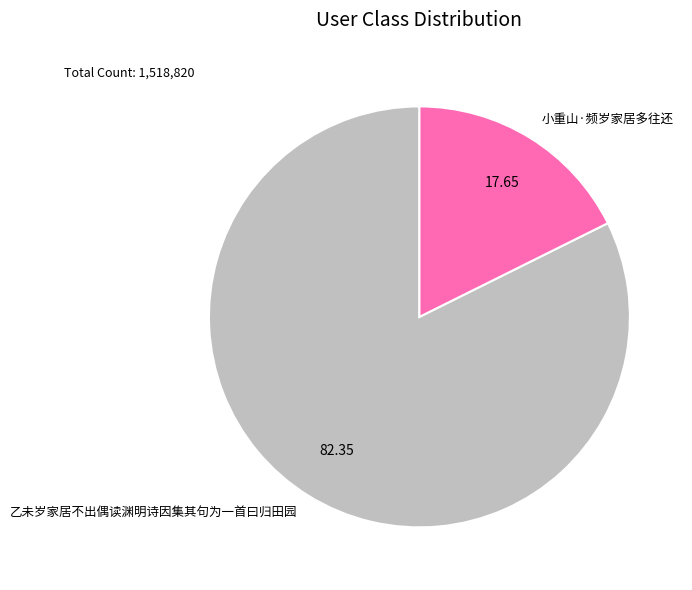

Rank the categories by value from highest to lowest.

乙未岁家居不出偶读渊明诗因集其句为一首曰归田园, 小重山·频岁家居多往还